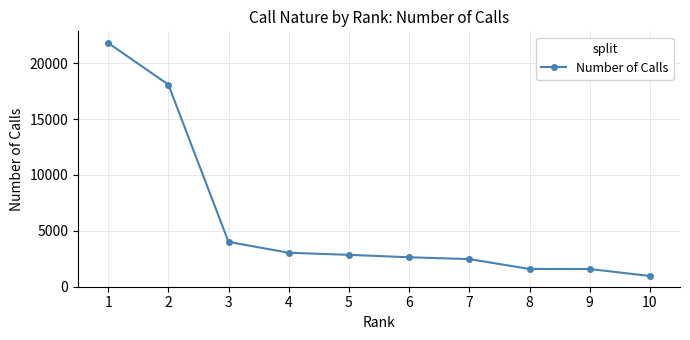

What is the approximate value at 10, to the nearest 100?

1000